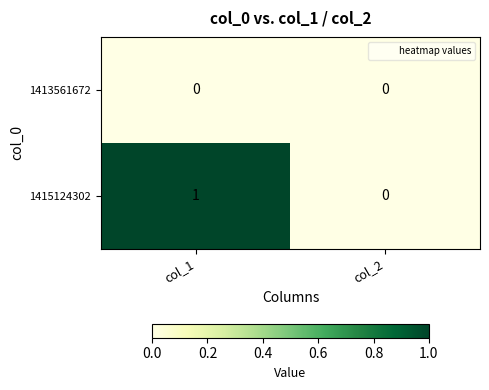

At which label is 1415124302 closest to 0?

col_2